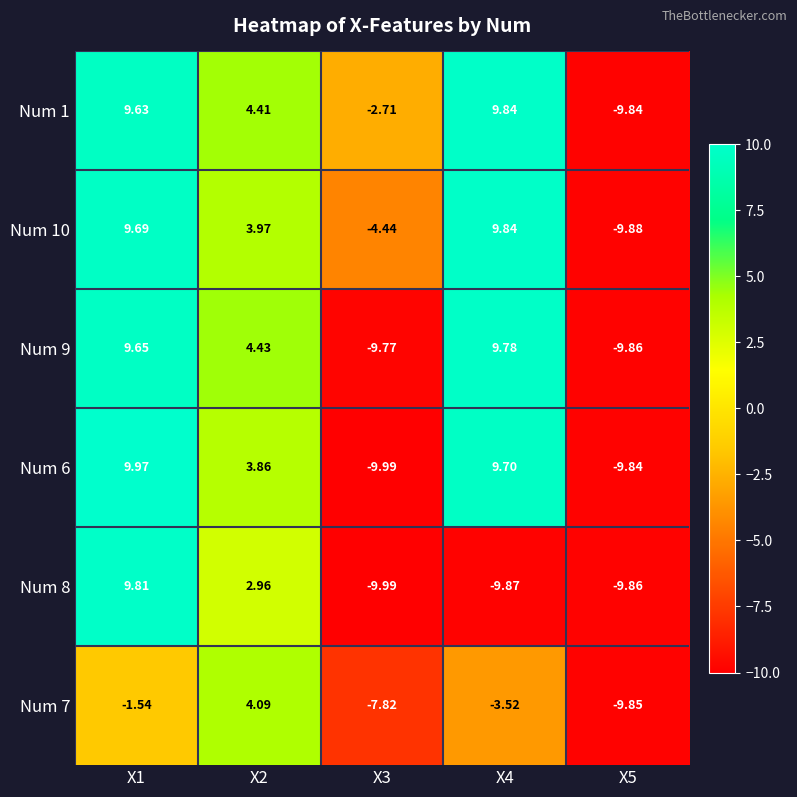

Between X2 and X5, which series saw the biggest shift?

Num 9